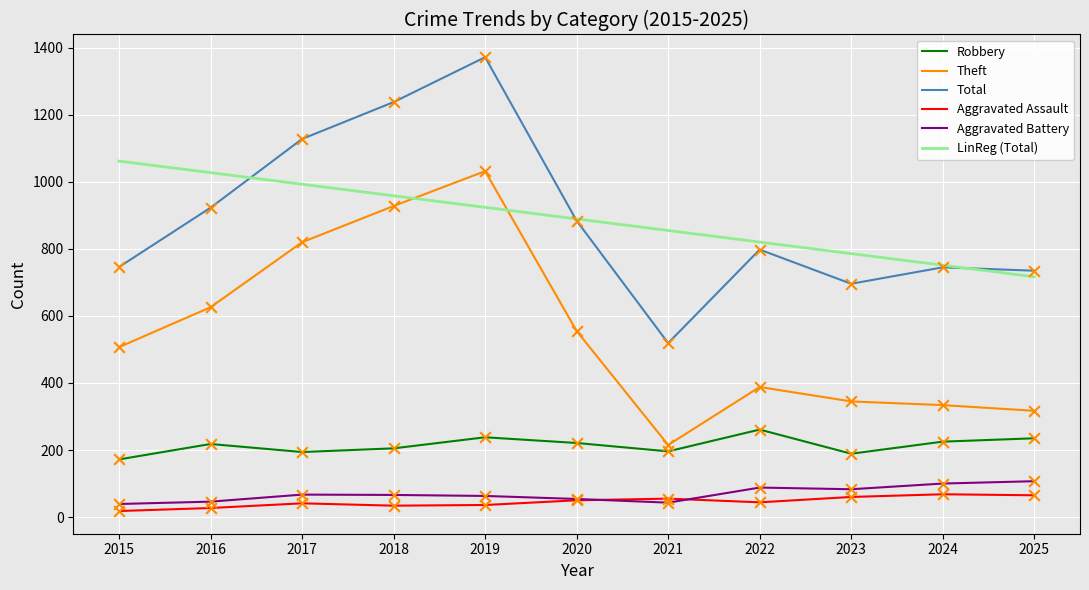

Is the value of Total at 2018 greater than the value of LinReg (Total) at 2015?

Yes